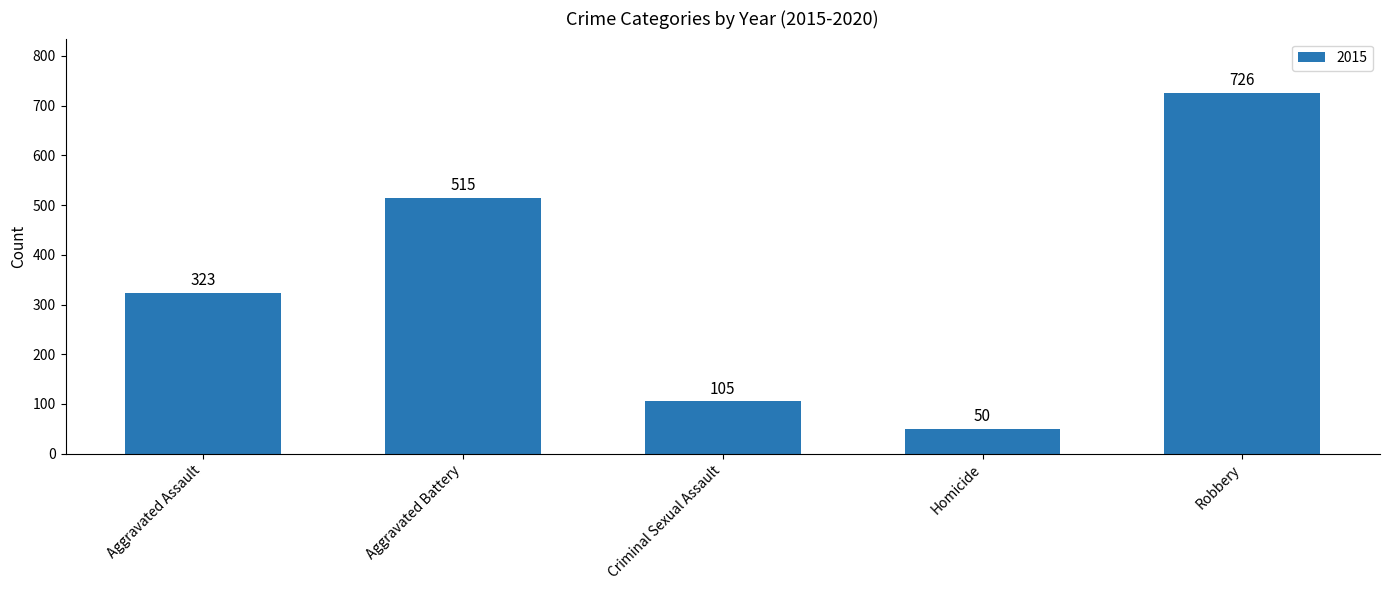

Which category has the highest value across all series?

Robbery